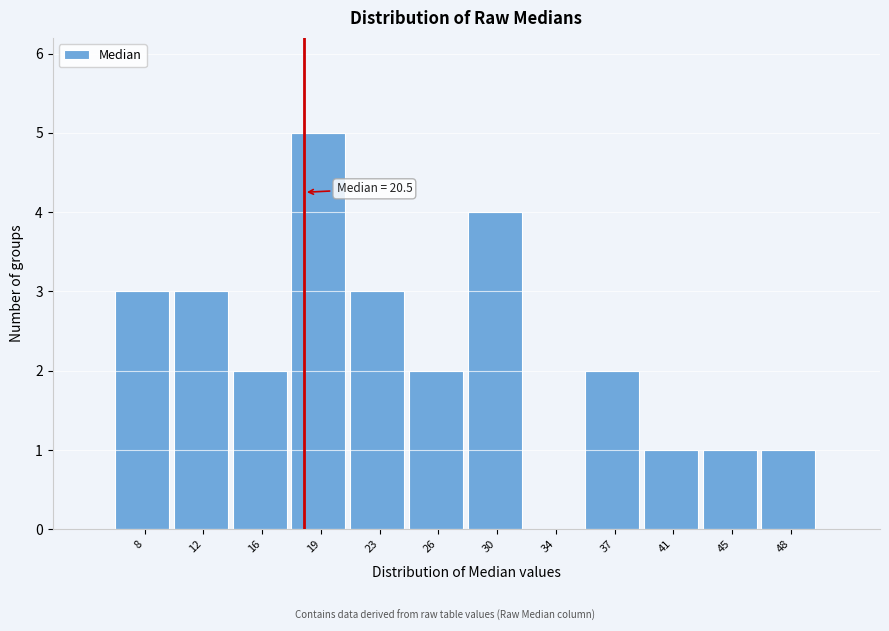

Reading left to right, transcribe all the data shown in this chart.

8=3	12=3	16=2	19=5	23=3	26=2	30=4	34=0	37=2	41=1	45=1	48=1